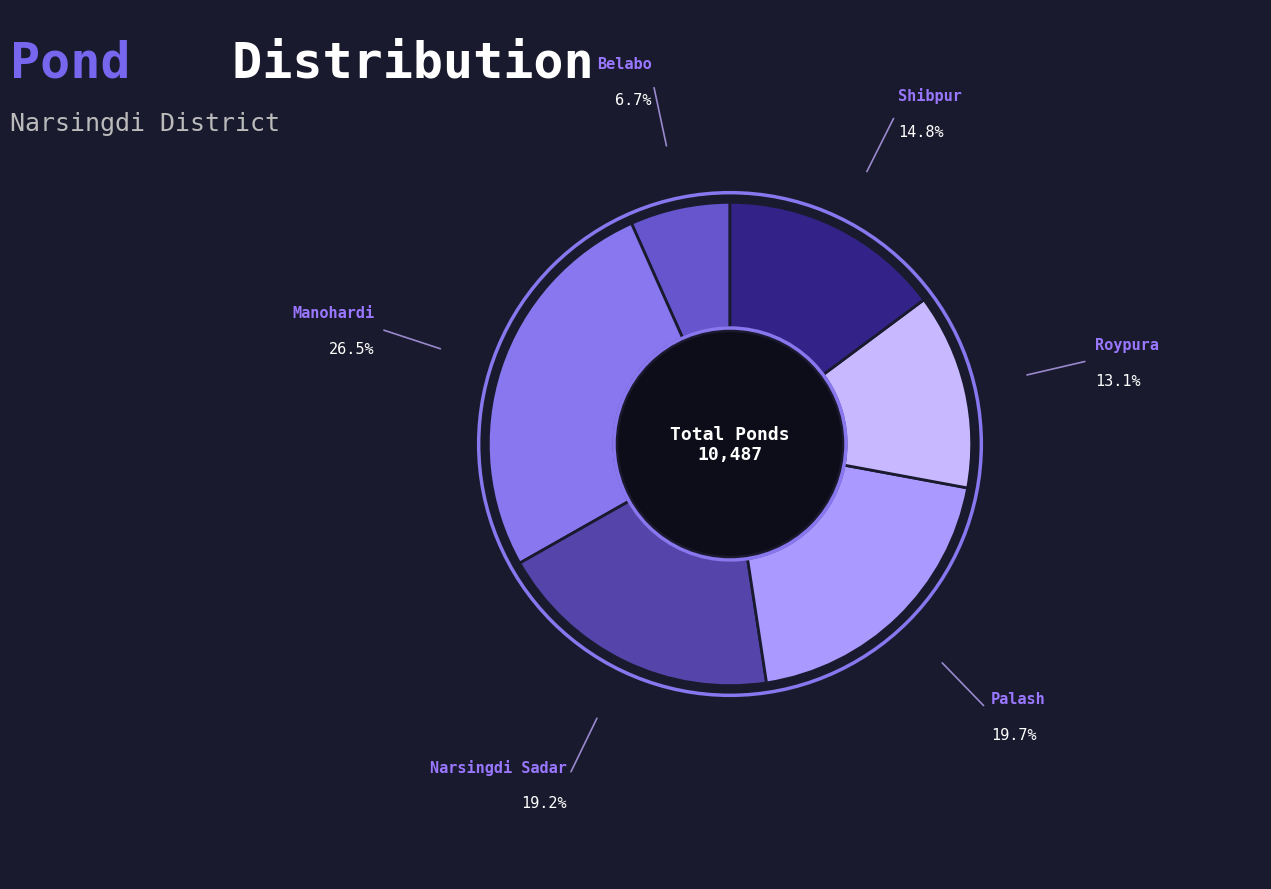

Is there a majority slice in this chart?

No